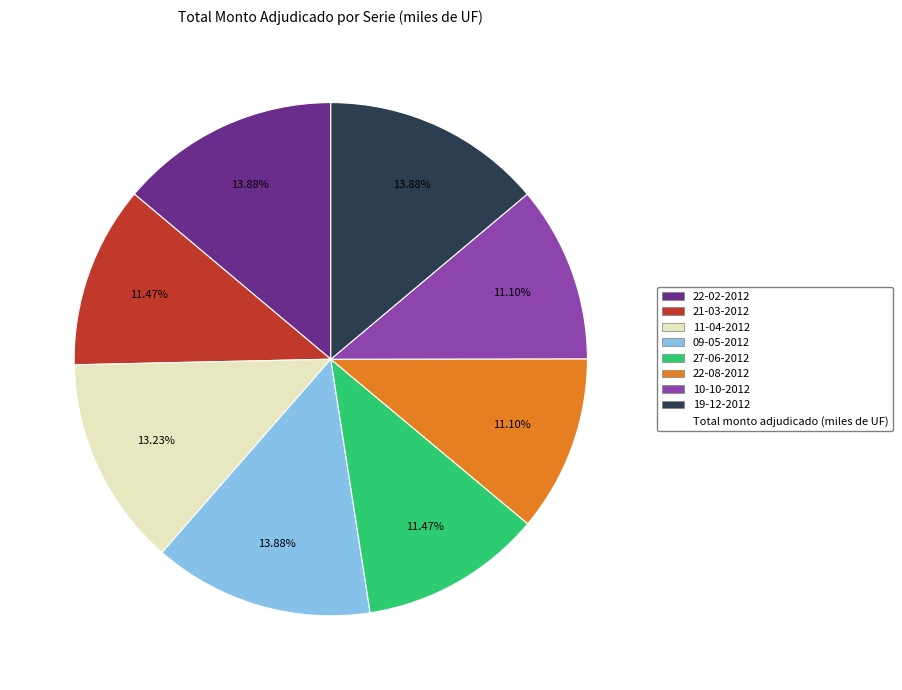

Is there a majority slice in this chart?

No